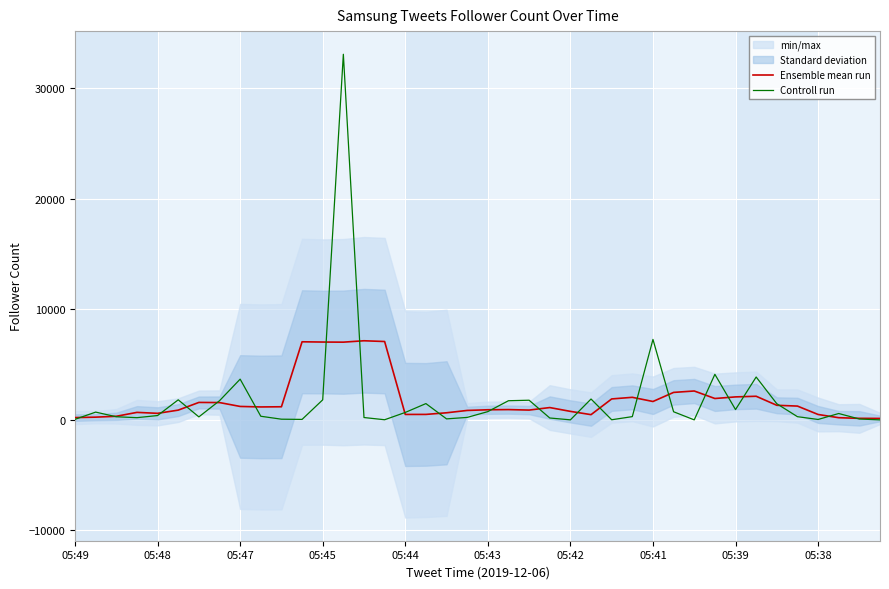

At which label is Controll run closest to 16539?

05:41